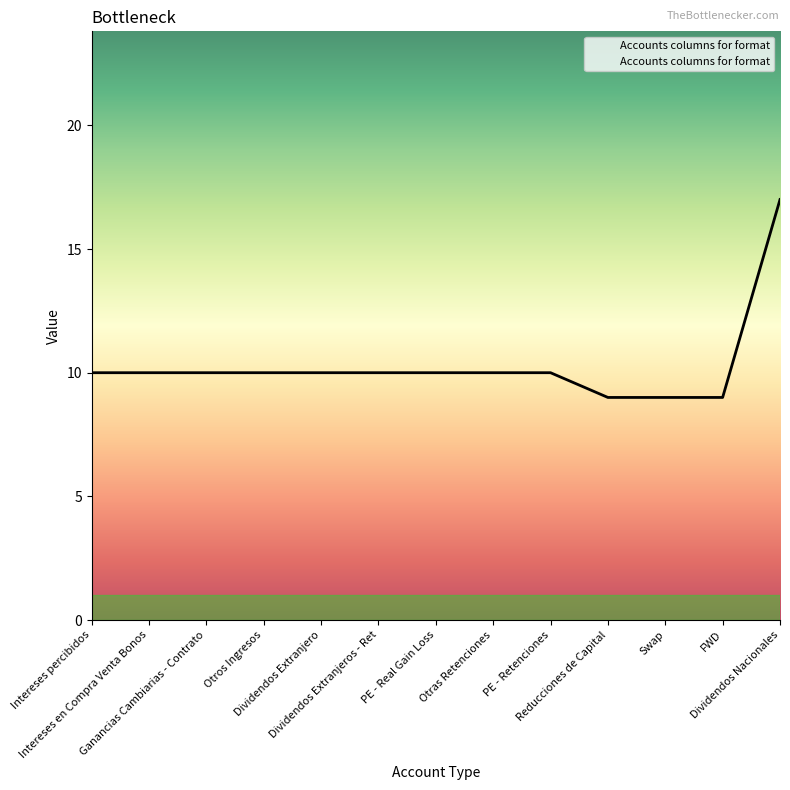

The chart shows a value of 9 at Swap. True or false?

True